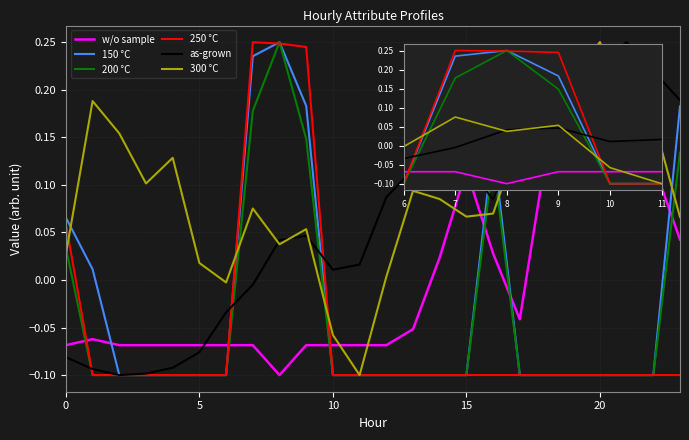

Which series has the largest total across all categories?

300 °C